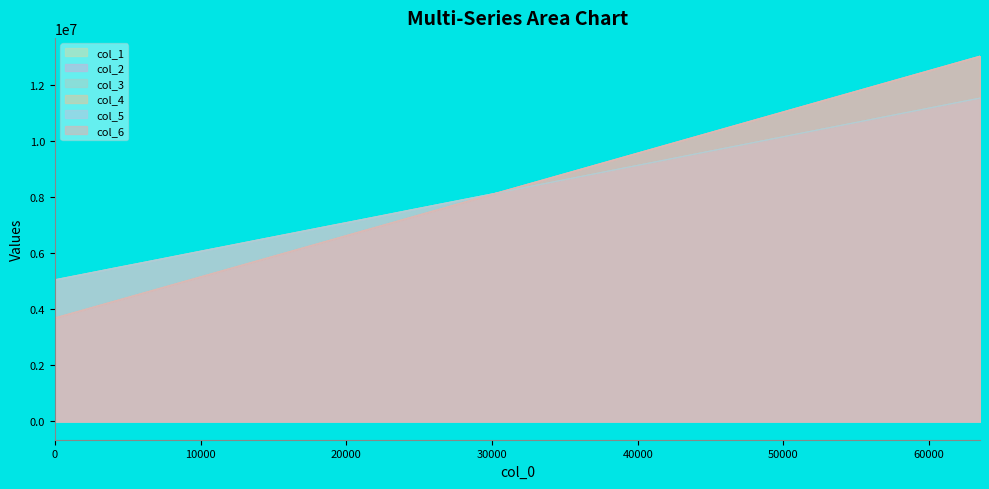

What is the difference between the maximum and minimum values in the col_4 series?

9328412